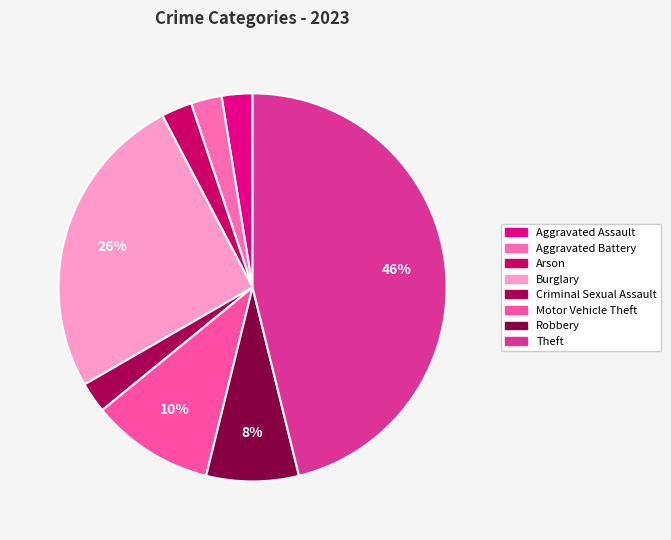

Does Motor Vehicle Theft account for over 50% of the chart?

No